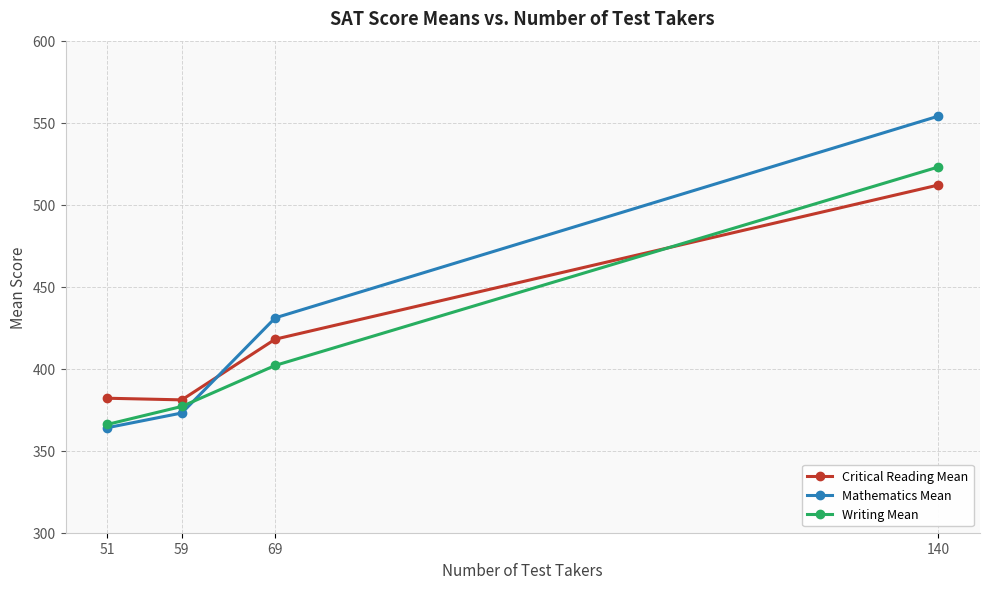

The Critical Reading Mean series shows 381 at 59. True or false?

True